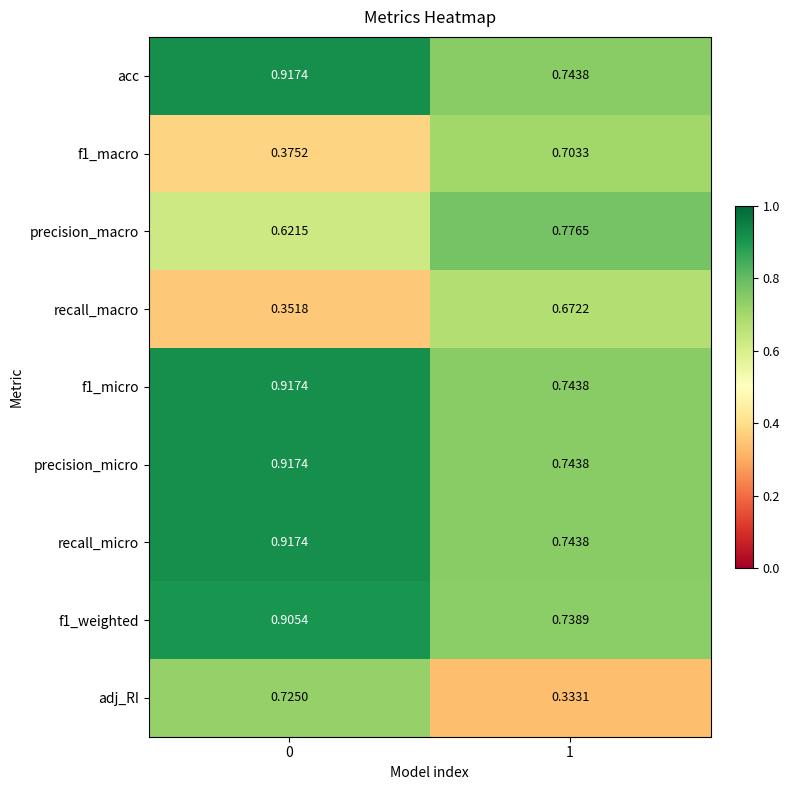

What is the total value across all series at 0?

6.6